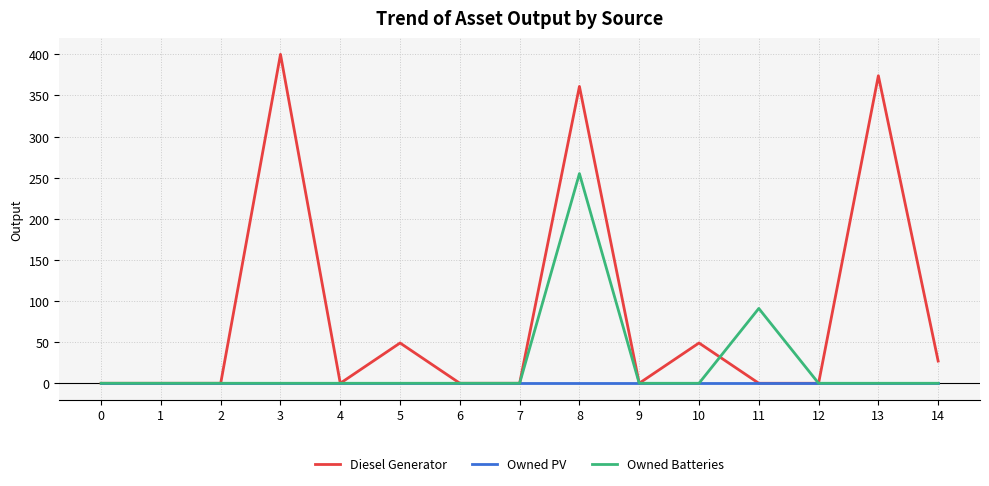

Which series has the largest total across all categories?

Diesel Generator